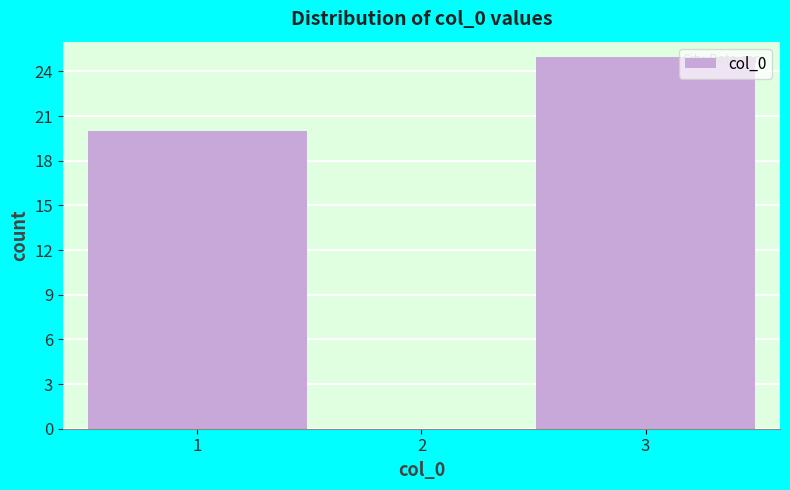

Reading left to right, extract all data points from this chart.

1=20	2=0	3=25